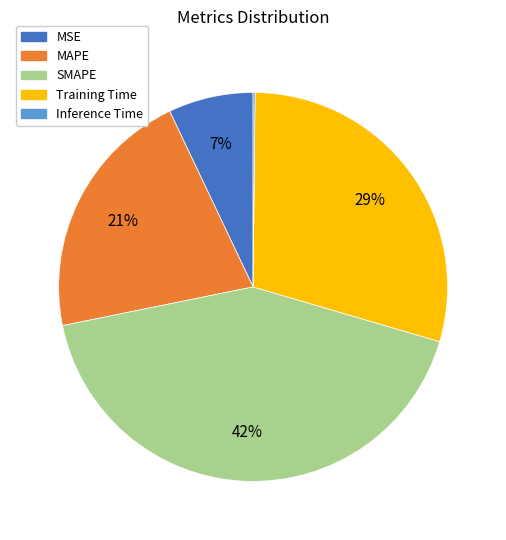

Is it true that MAPE is 21% of the pie?

True